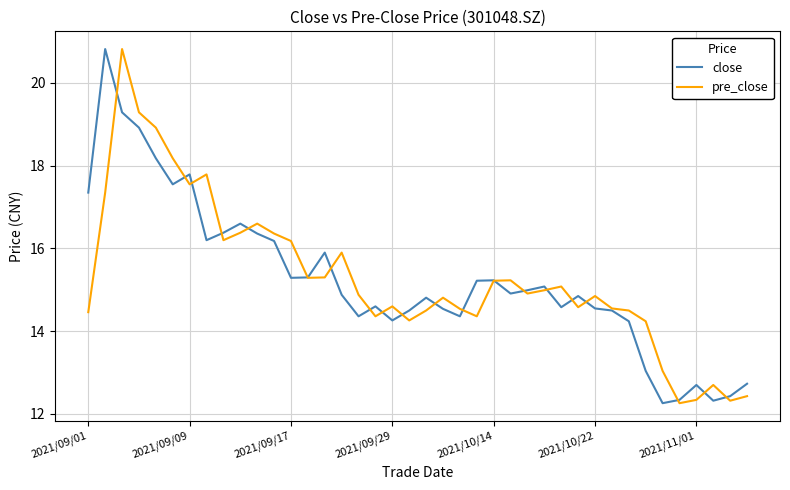

How many values in the pre_close series are below 14?

6